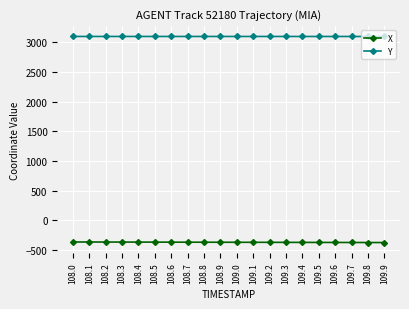

How many lines are shown in the chart?

2